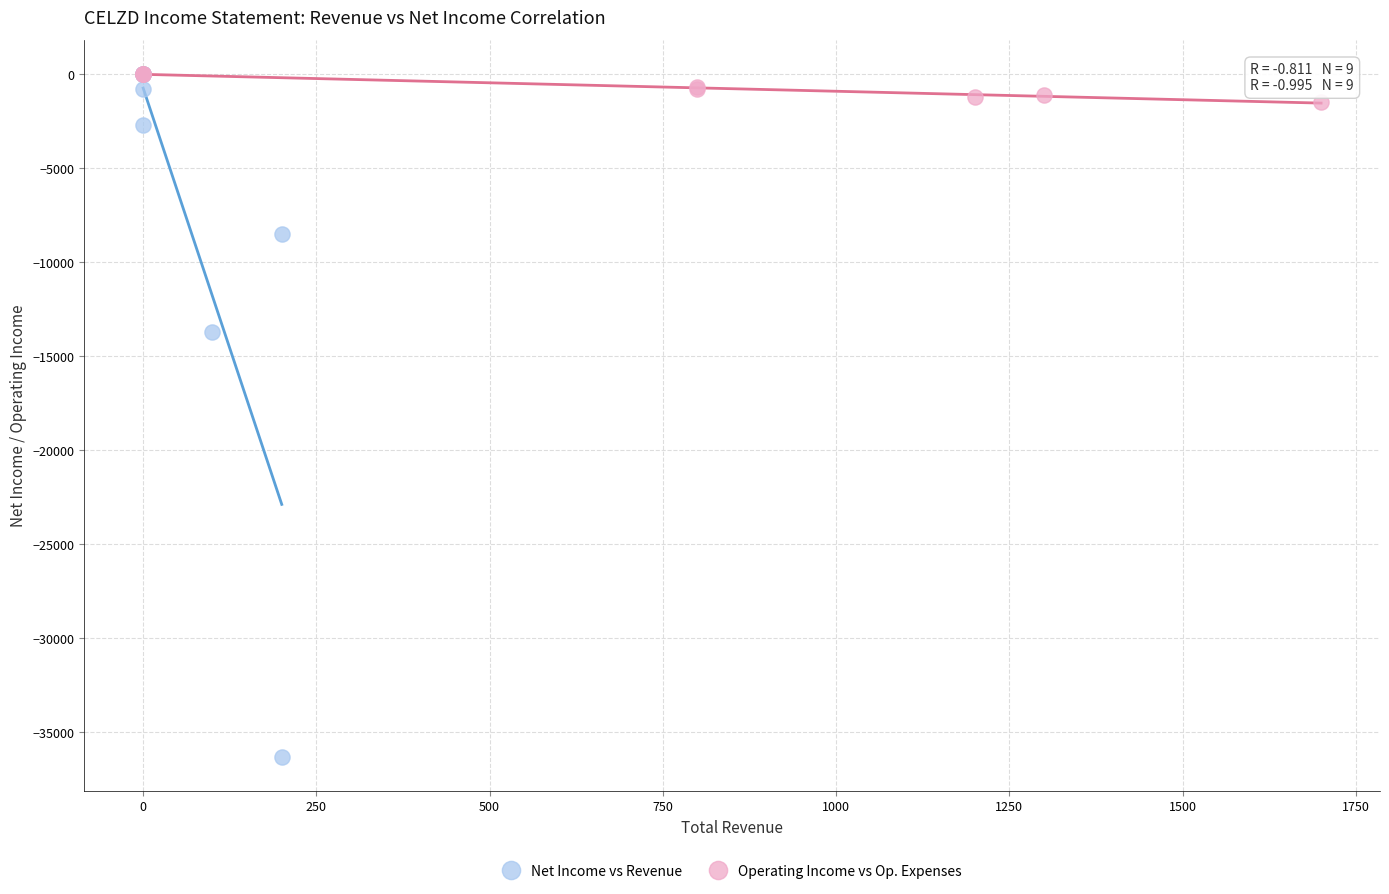

Which series contains the lowest Y value?

Net Income vs Revenue